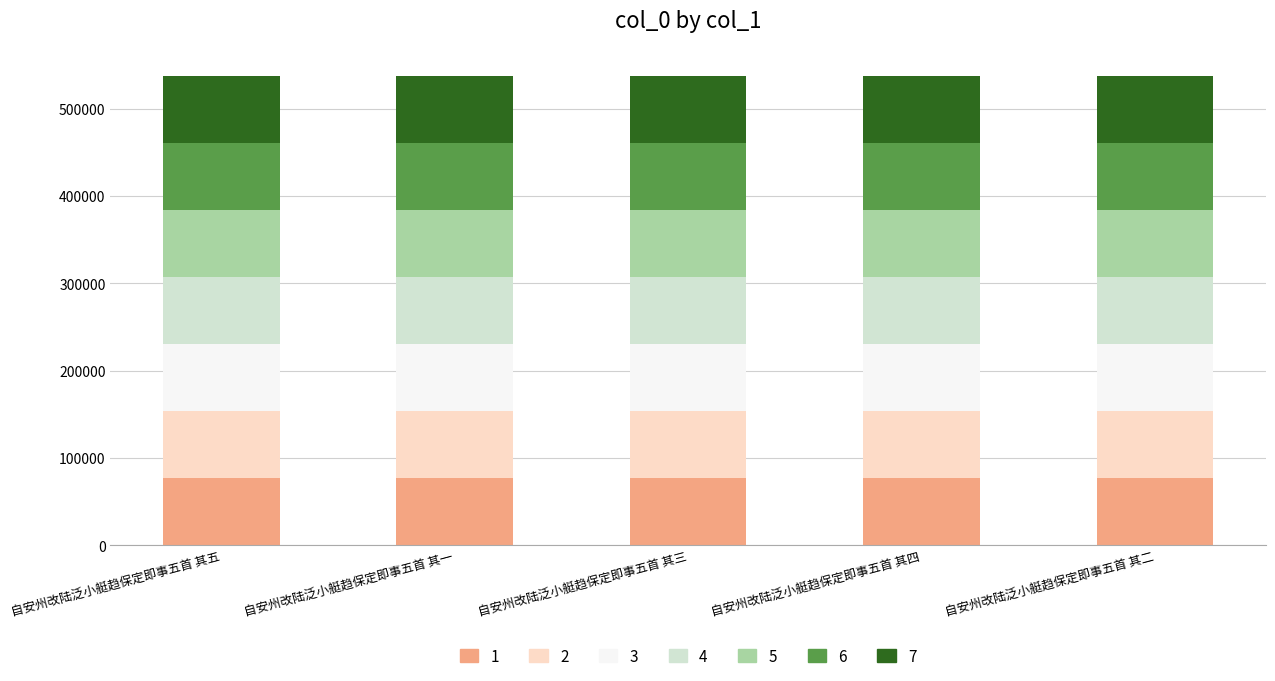

How many distinct data groups are displayed?

7